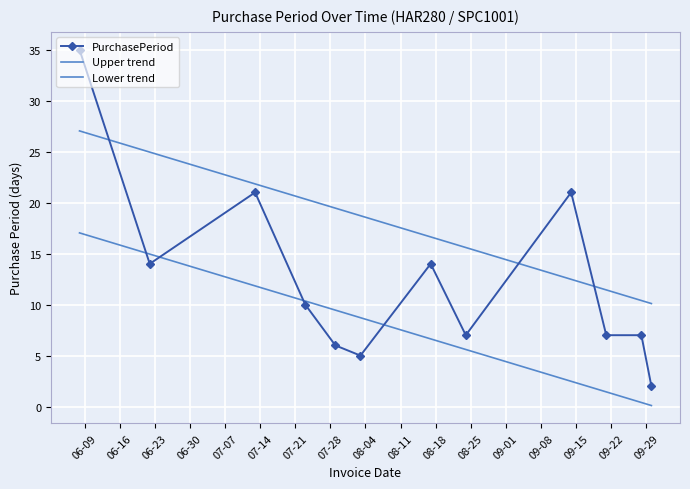

Is this an area chart (filled region under the line)?

No